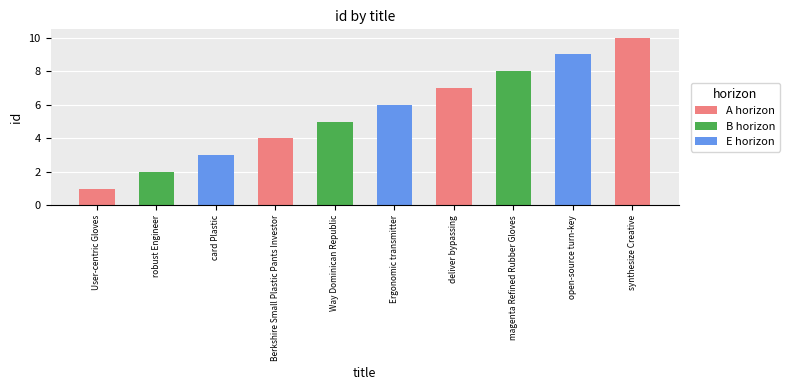

What is the value of the 3rd bar from the left?

3